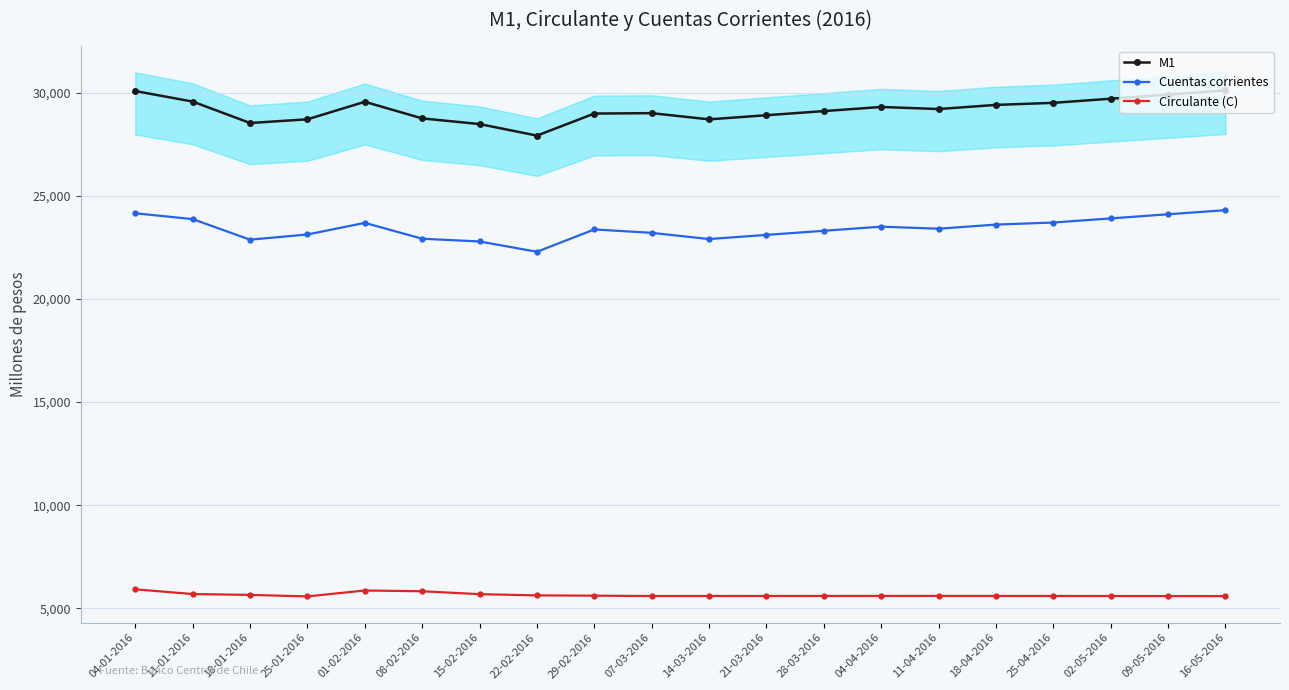

The M1 series shows 27912 at 22-02-2016. True or false?

True